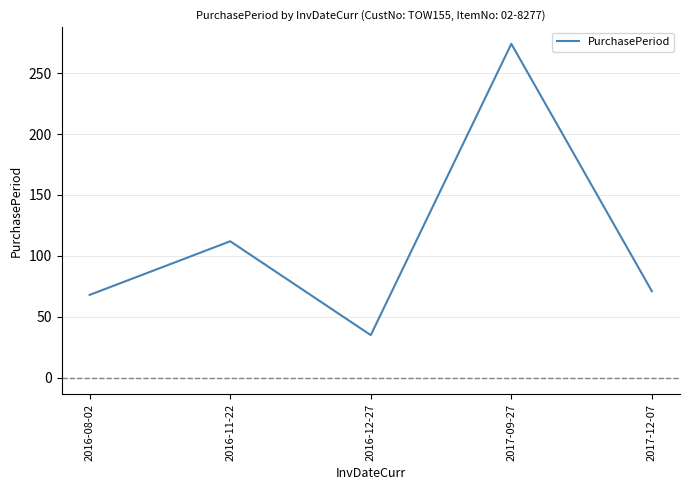

True or false: the data shows 43 at 2017-12-07.

False